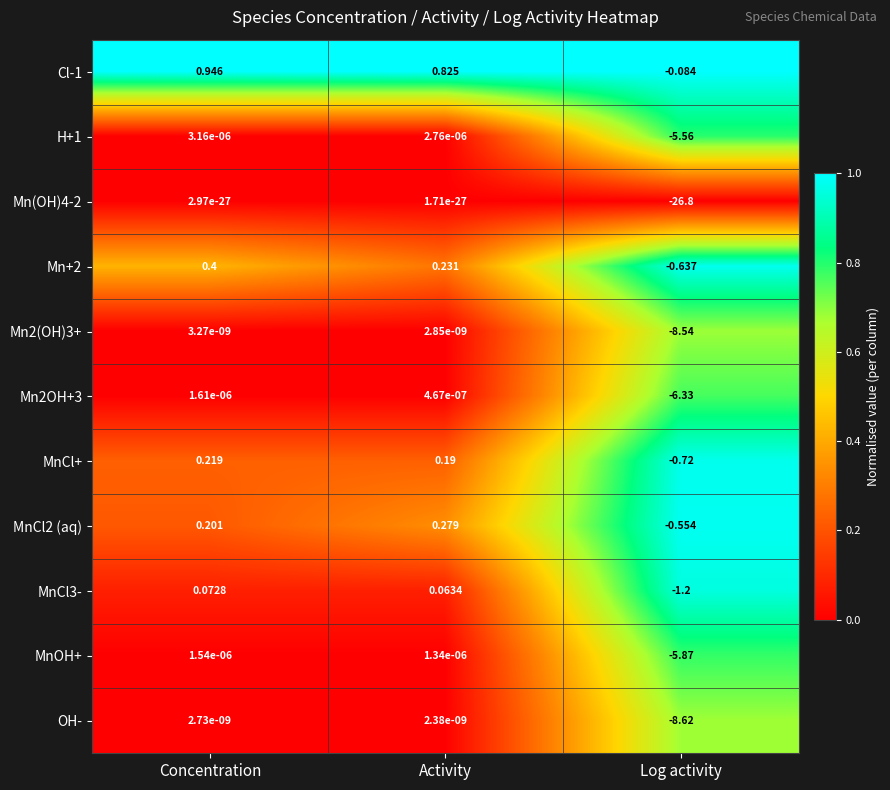

Which series has the widest spread of values?

Mn(OH)4-2